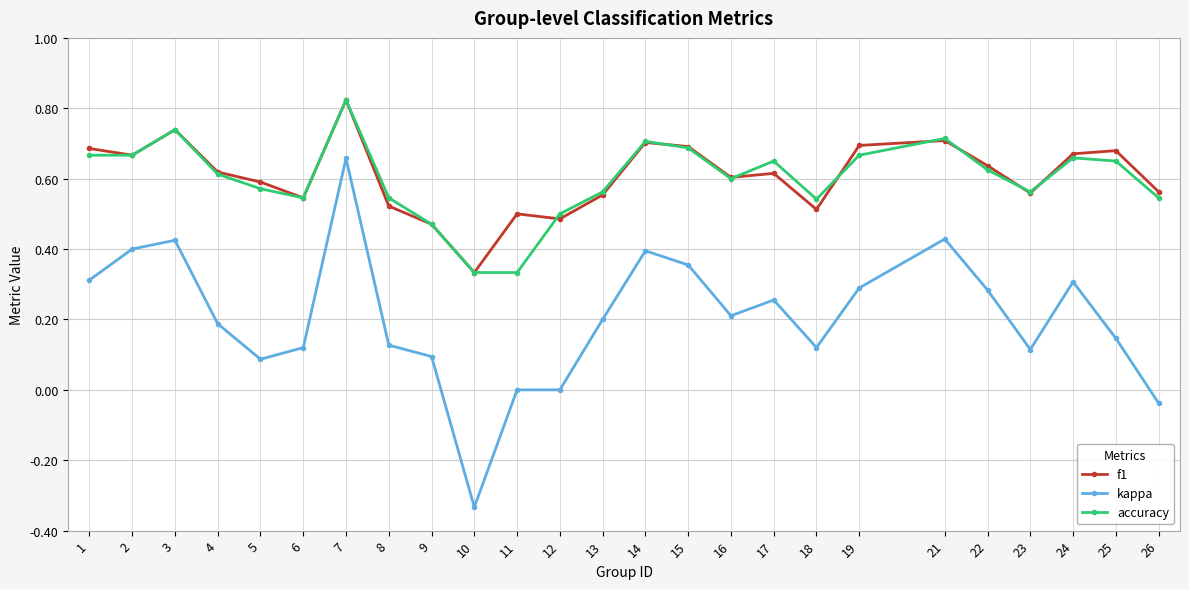

Rank the series at 8 from lowest to highest value.

kappa, f1, accuracy